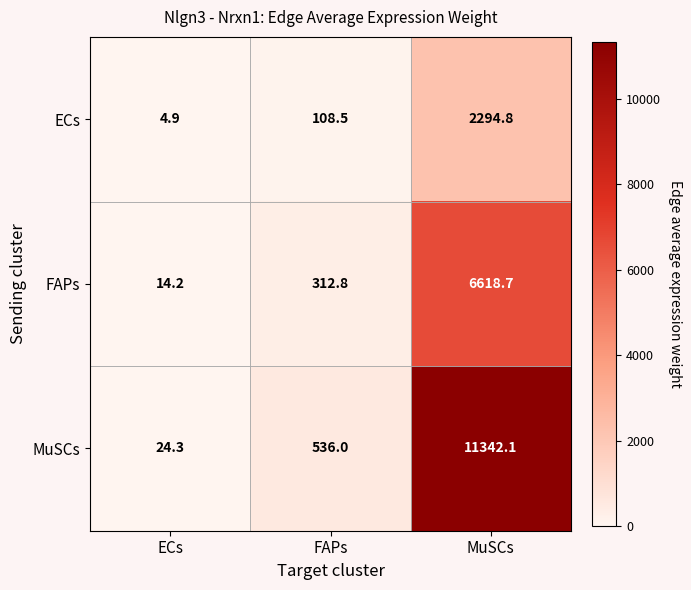

At which label is MuSCs closest to 5683?

FAPs